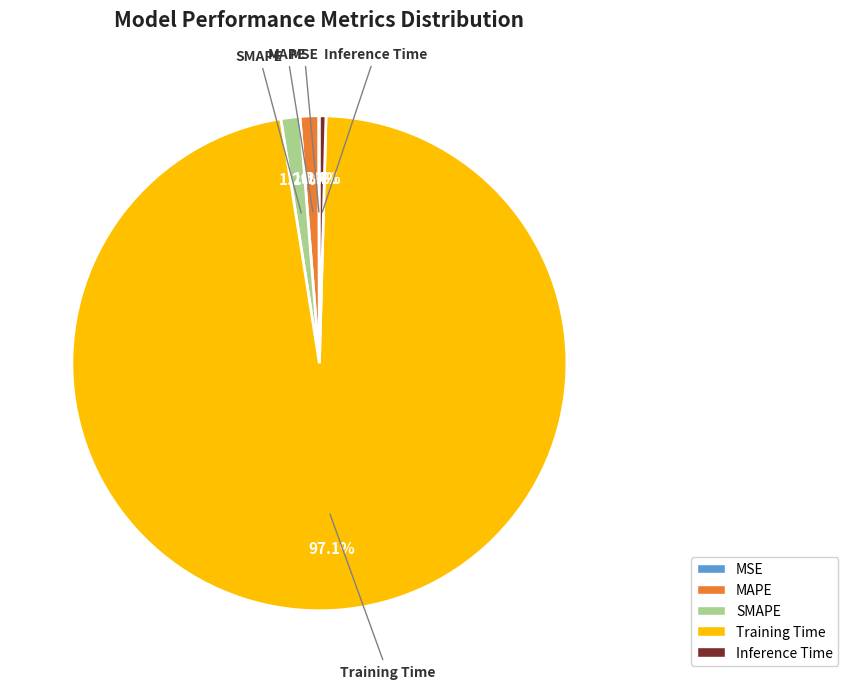

Which slice represents more than half of the pie?

Training Time